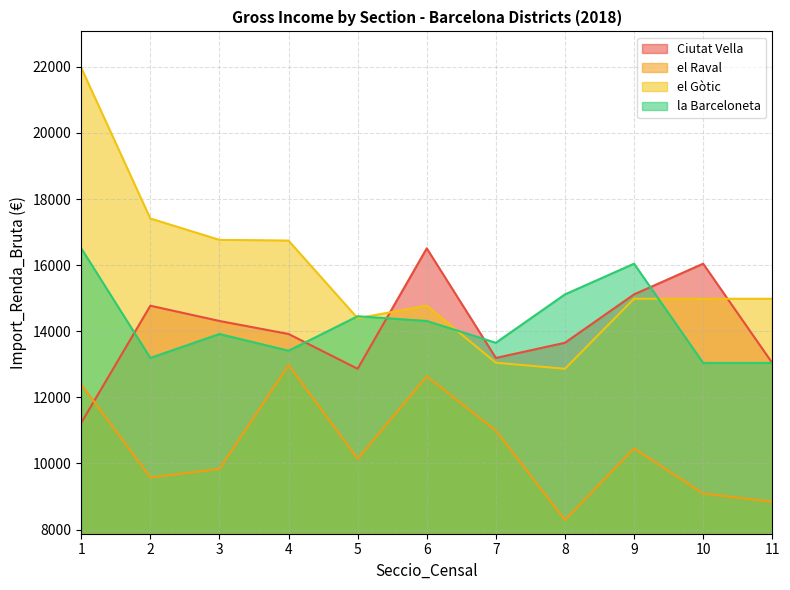

At how many categories does at least one series exceed 15835?

7